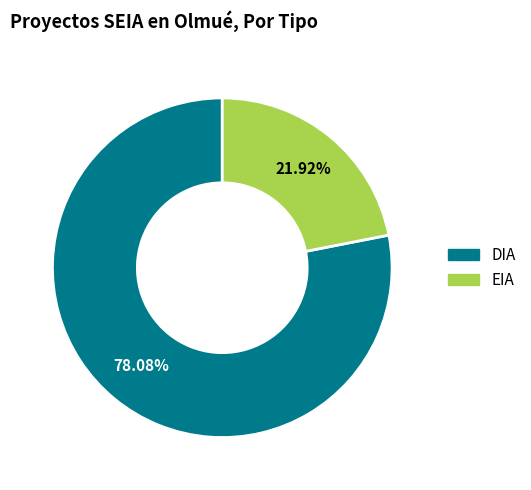

Approximately how many times larger is the value at EIA compared to DIA?

0.3